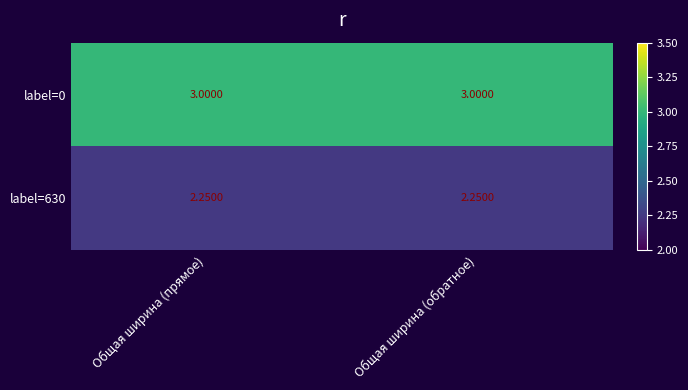

Is the value of label=0 at Общая ширина (прямое) greater than the value of label=630 at Общая ширина (обратное)?

Yes